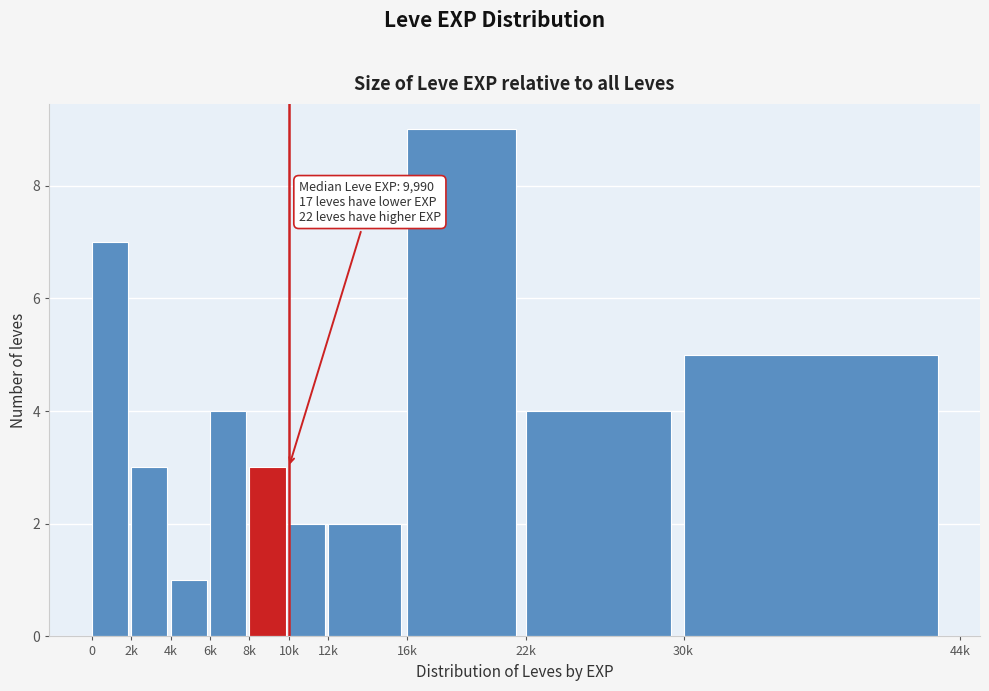

Reading left to right, what are all the values shown in this chart?

7	3	1	4	3	2	2	9	4	5